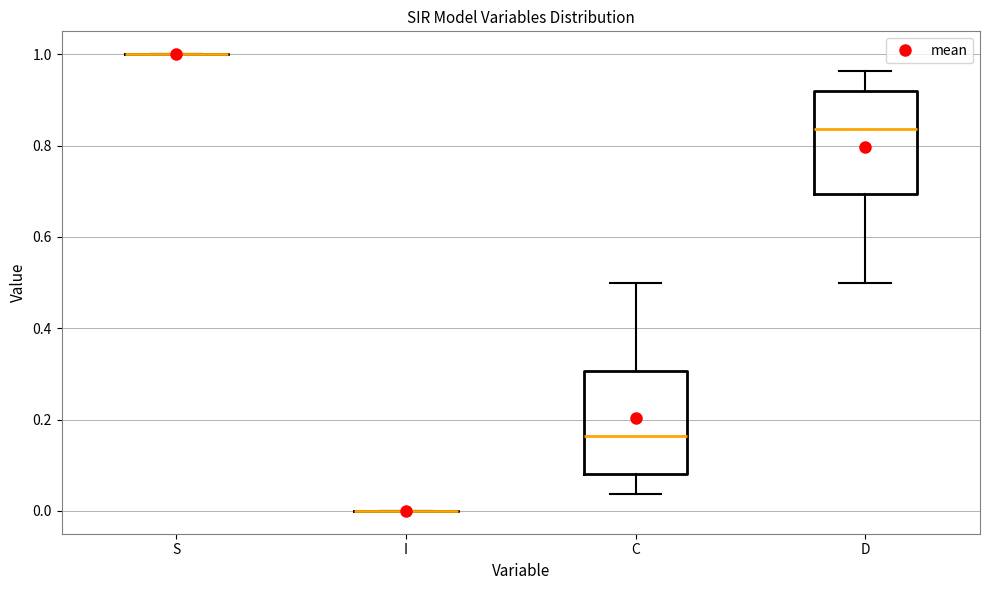

Reading left to right, read every box against the y-axis: the position of its median line, the range the box covers, and the ends of its whiskers. The values are not printed on the chart, so give them approximately, as read against the axis.

S: box collapsed to a line at 1.00, whiskers 1.00 to 1.00
I: box collapsed to a line at 0.00, whiskers 0.00 to 0.00
C: median 0.16, box 0.08 to 0.30, whiskers 0.04 to 0.50
D: median 0.84, box 0.70 to 0.92, whiskers 0.50 to 0.96